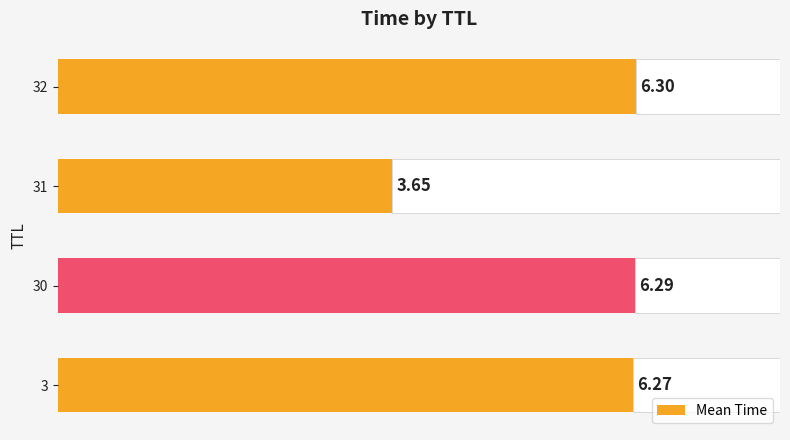

Rank the categories by Mean Time value from lowest to highest.

31, 3, 30, 32